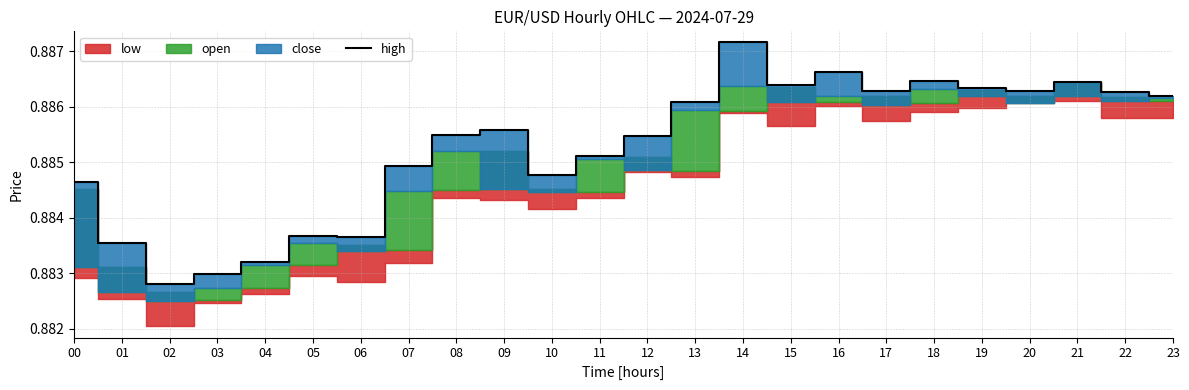

List the labels in order of value, smallest first.

02, 03, 04, 01, 06, 05, 00, 10, 07, 11, 12, 08, 09, 13, 23, 22, 17, 20, 19, 15, 21, 18, 16, 14